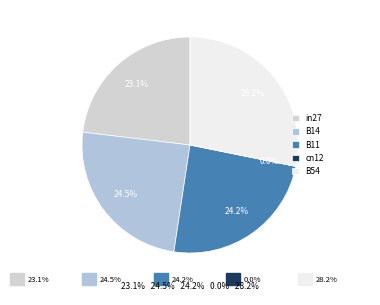

Do cn12 and B14 together represent more than half of the pie?

No